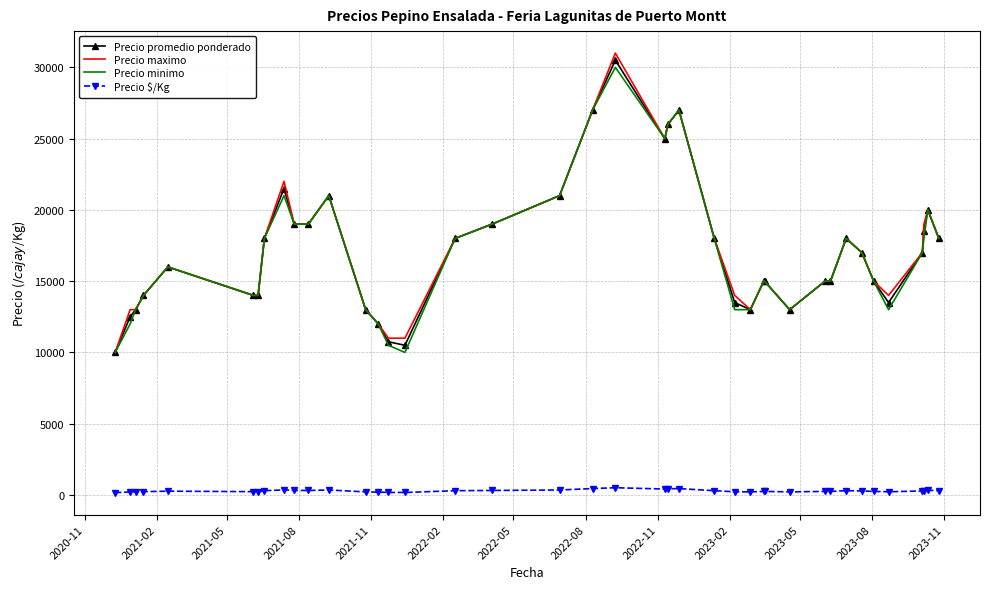

What is the greatest value displayed?

31000